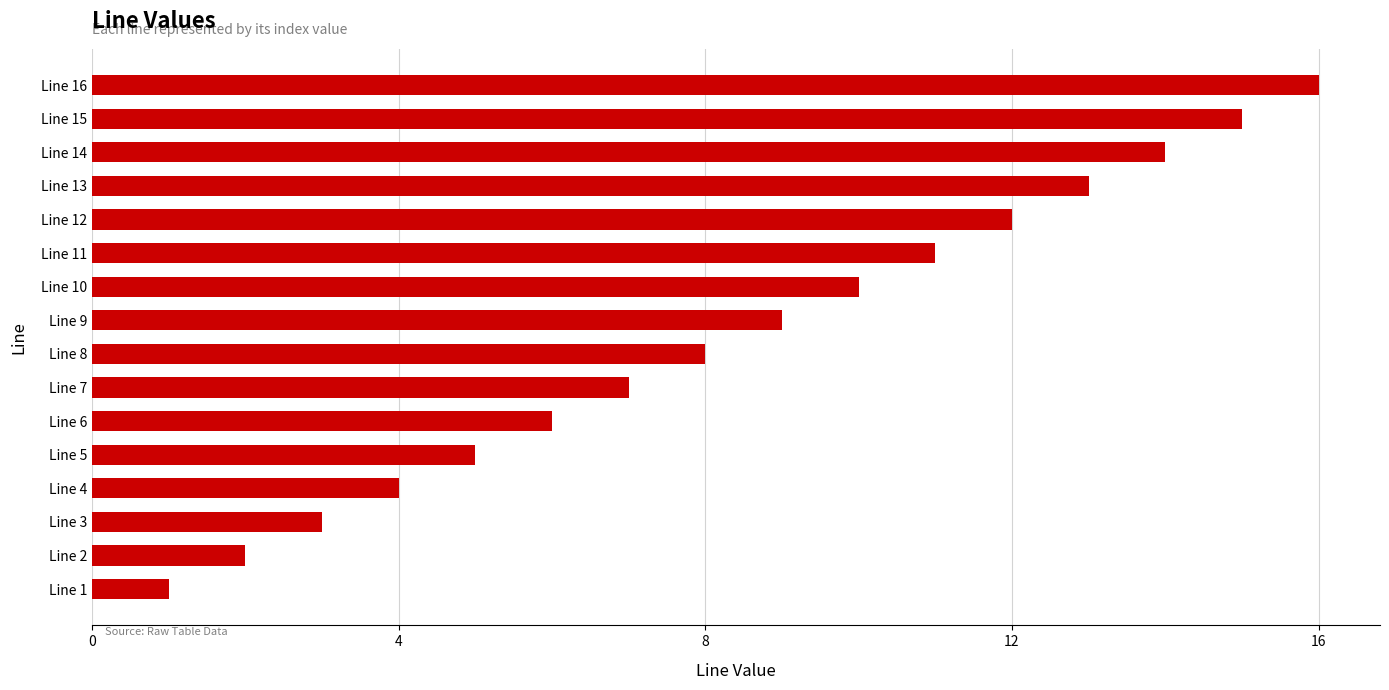

What is the sum of all values?

136